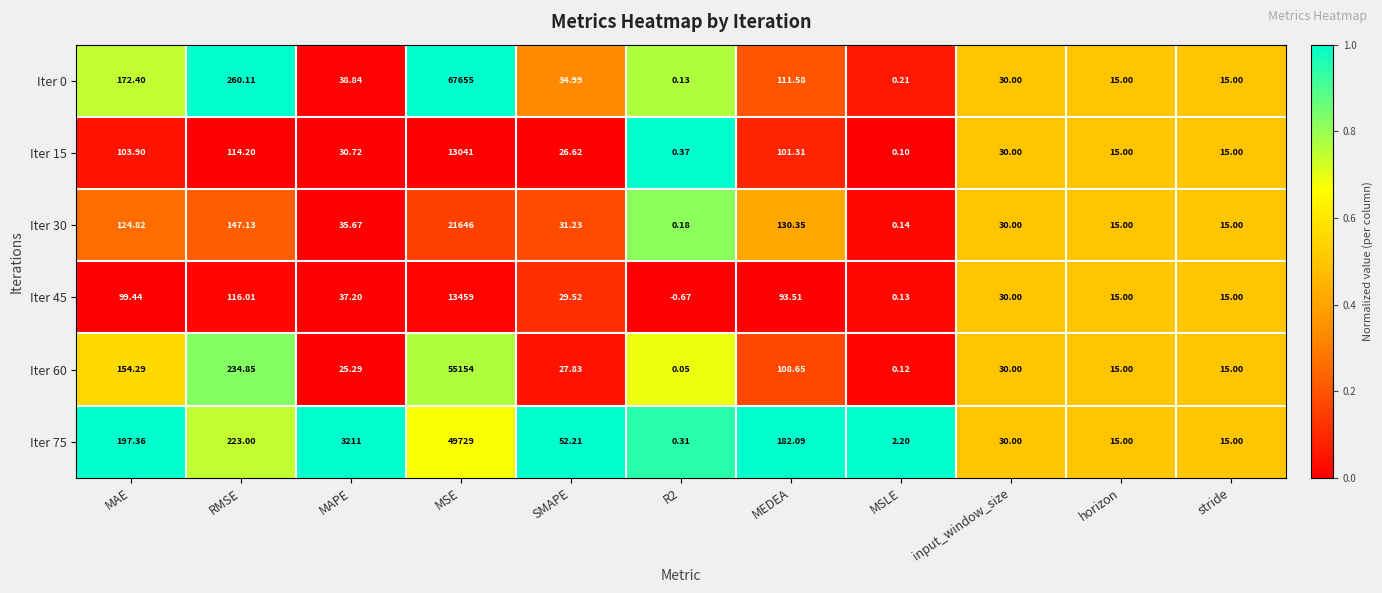

Where is Iter 75 nearest to the value 24864?

MAPE